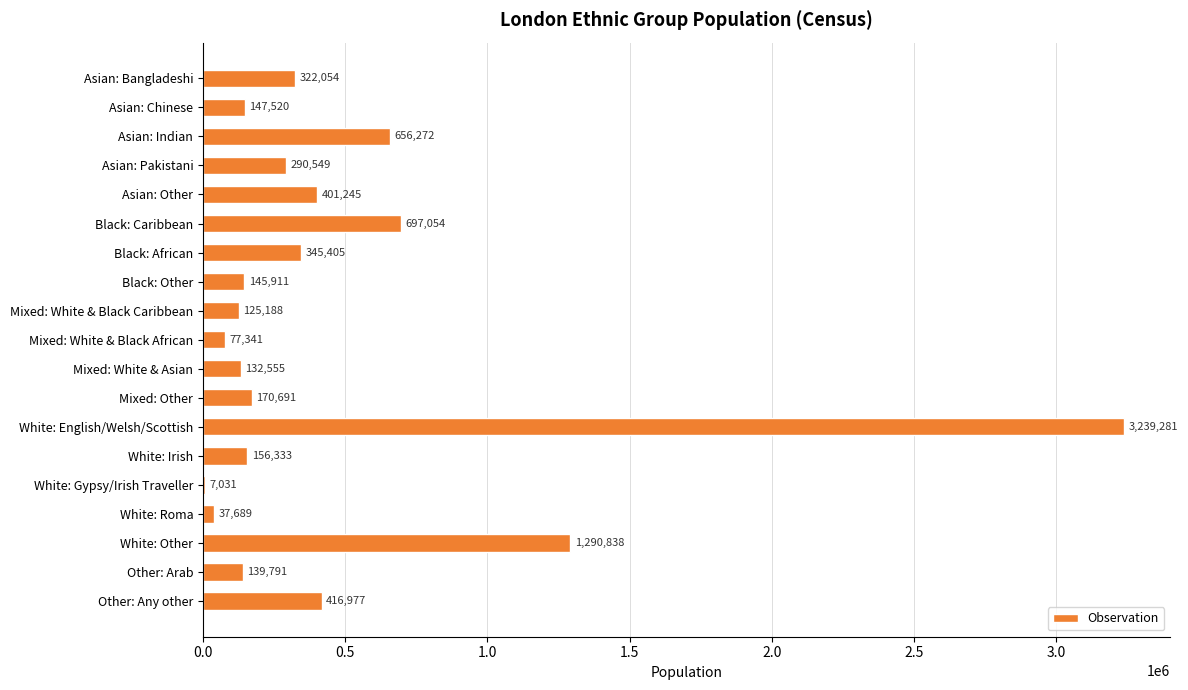

True or false: the data shows 175359 at Asian: Bangladeshi.

False